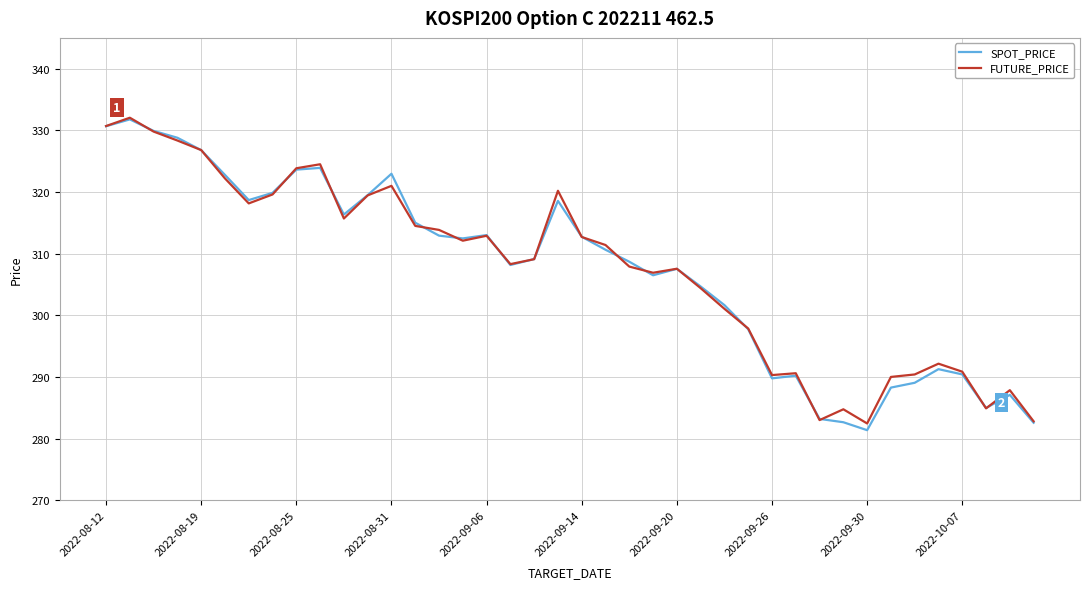

What is the greatest value displayed?

332.1